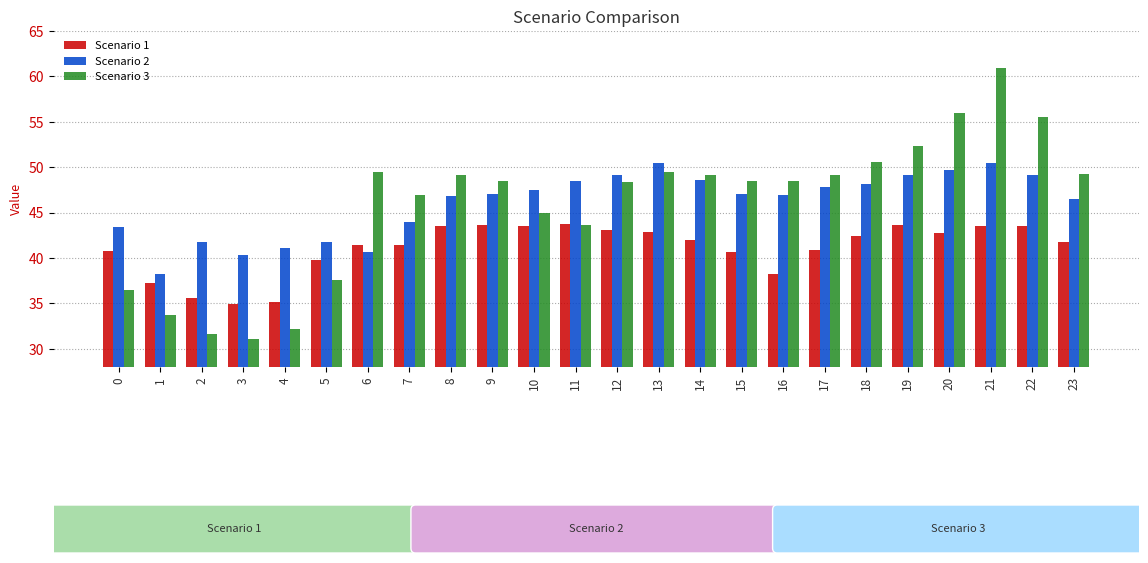

What is the difference between the maximum and minimum values in the Scenario 3 series?

29.8